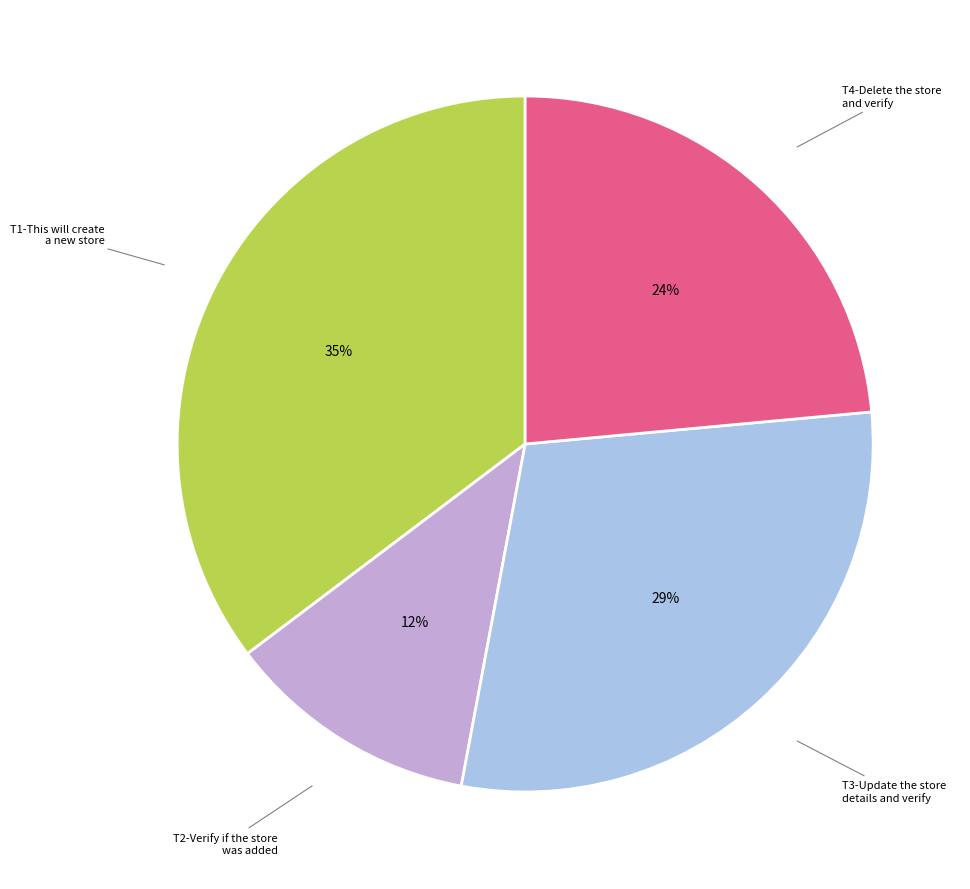

How many segments does this pie chart have?

4